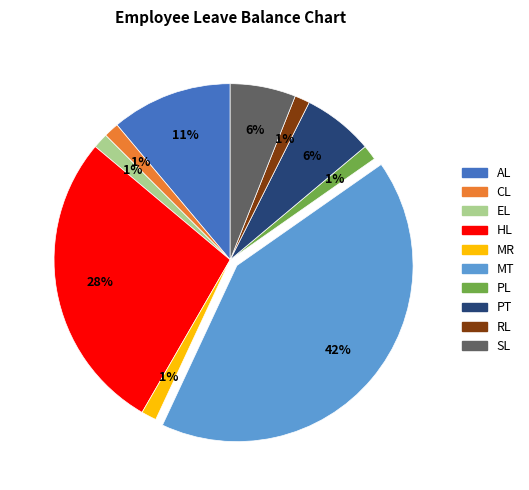

Do RL and MR together represent more than half of the pie?

No